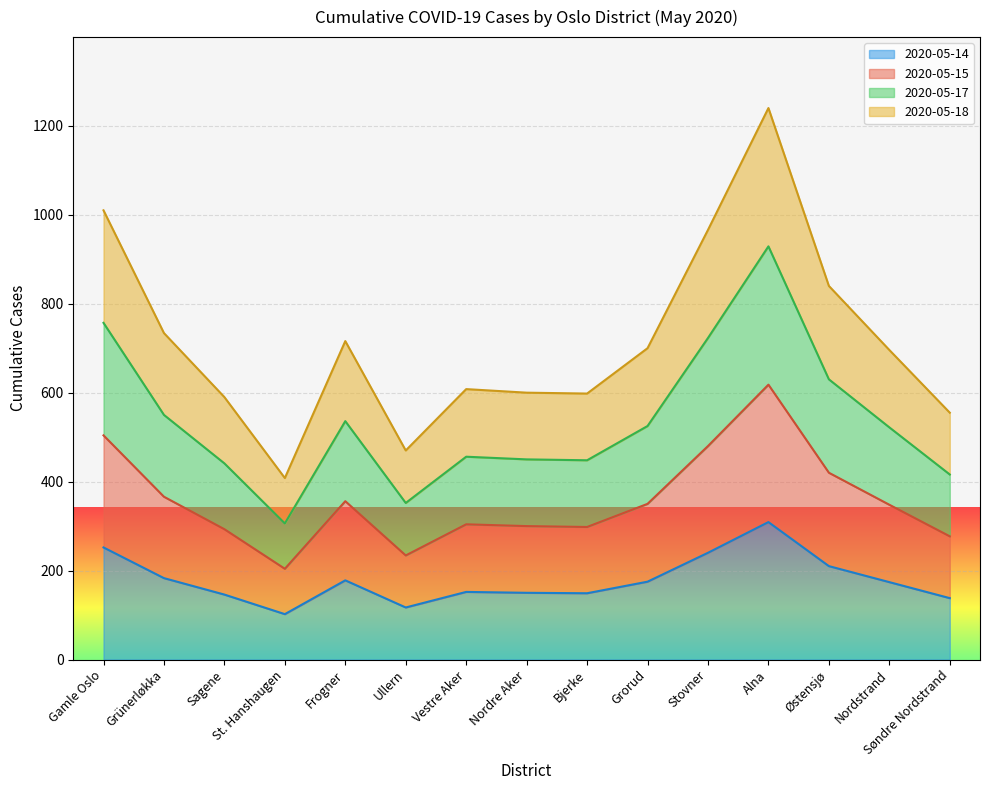

What is the difference between the maximum and minimum values in the 2020-05-15 series?

414